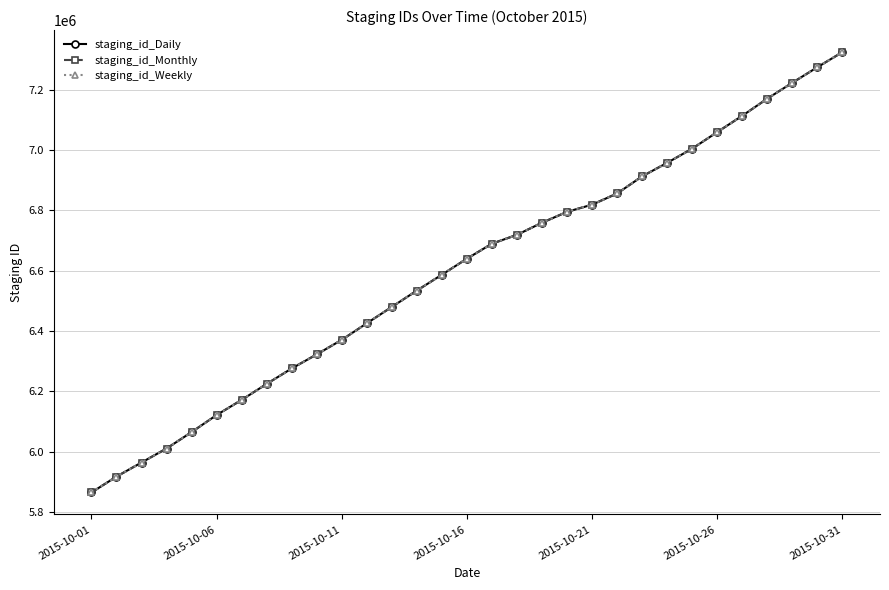

What is the sum of all staging_id_Daily values?

204660516